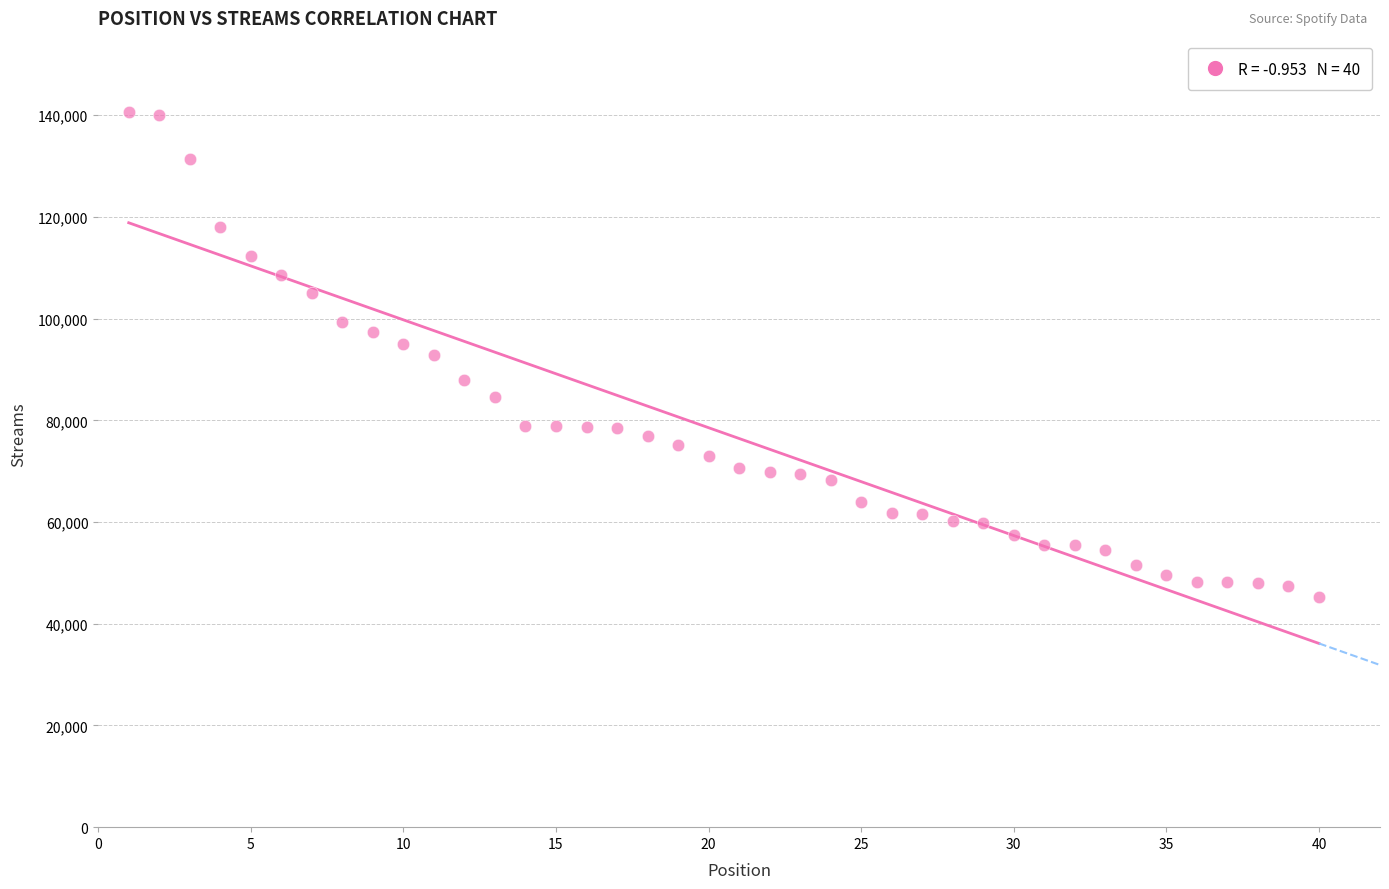

What is the range of X values (max minus min)?

39